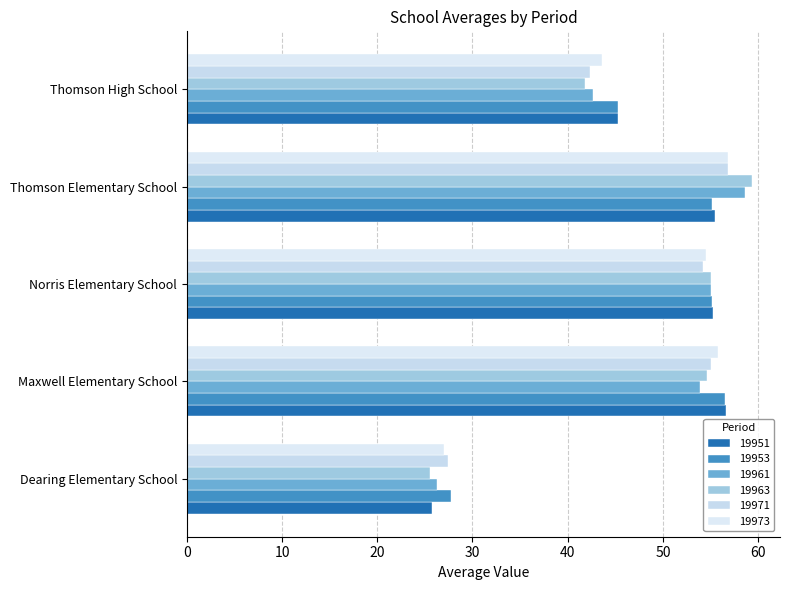

How many distinct data groups are displayed?

6